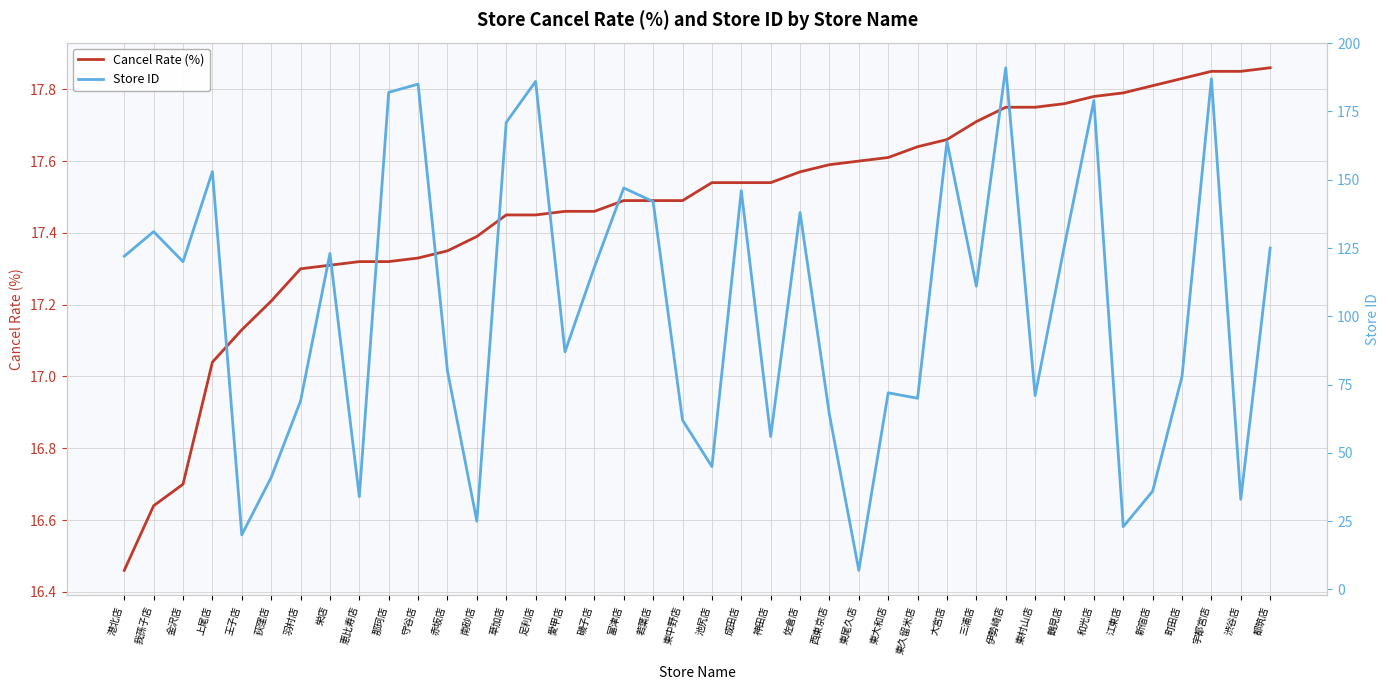

At which label is Store ID closest to 99?

愛甲店